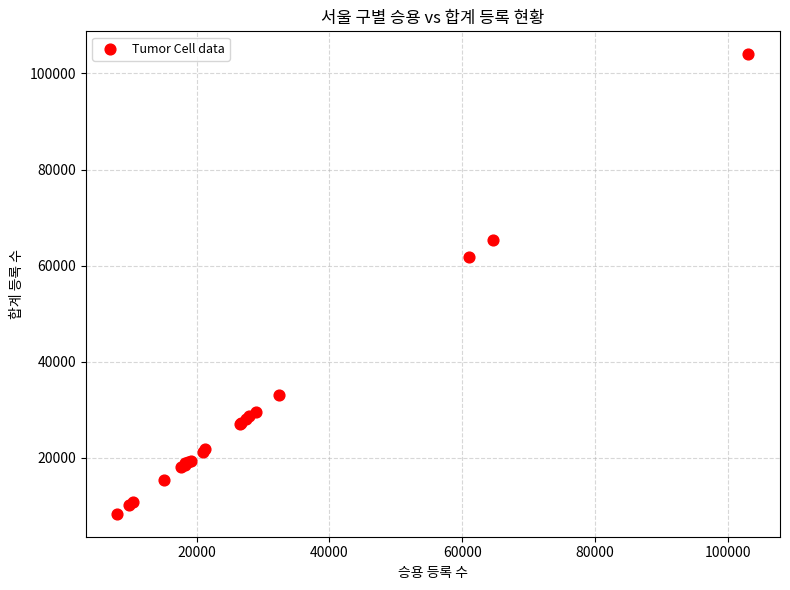

What Y value in the scatter plot is closest to 56149?

61842